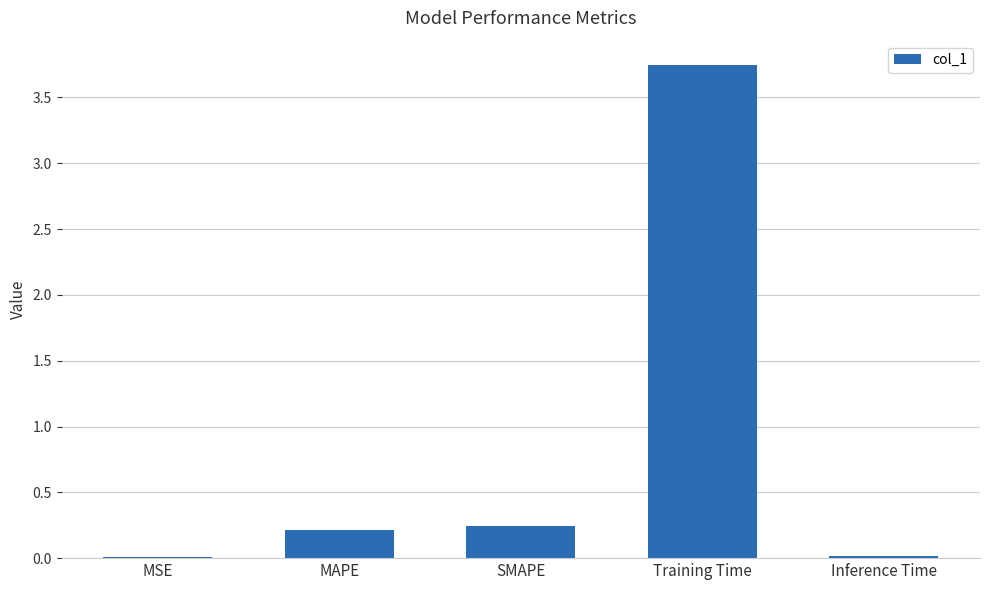

How many distinct data groups are displayed?

1